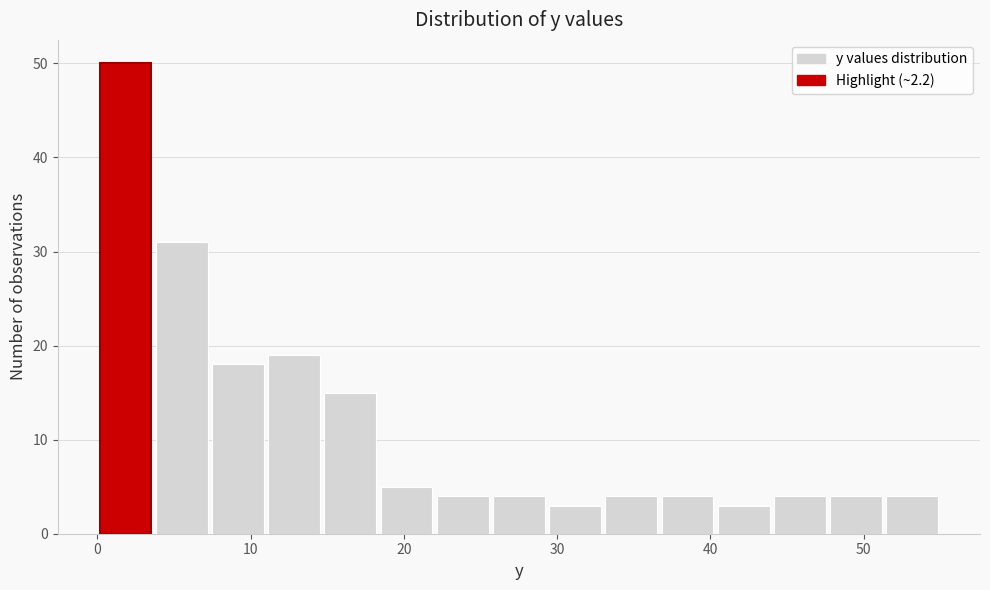

Around what value on the x-axis is the tallest bar? Give the approximate position of its centre, as read against the axis.

2